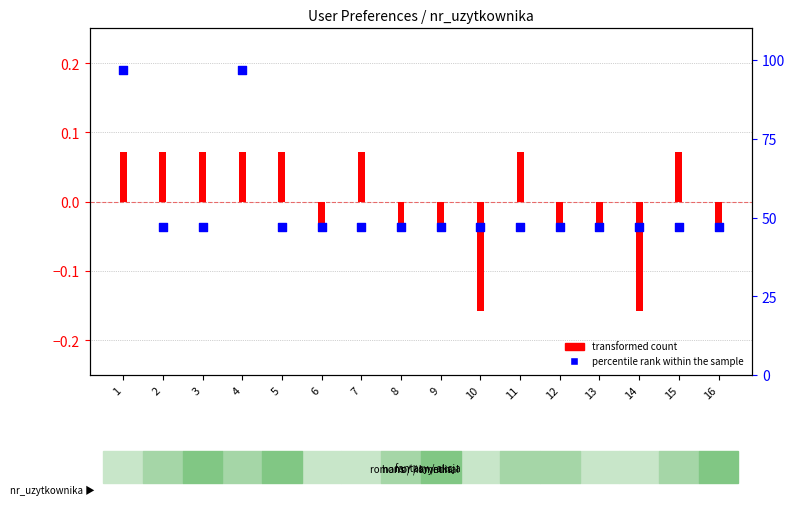

At how many categories does at least one series exceed 54?

2